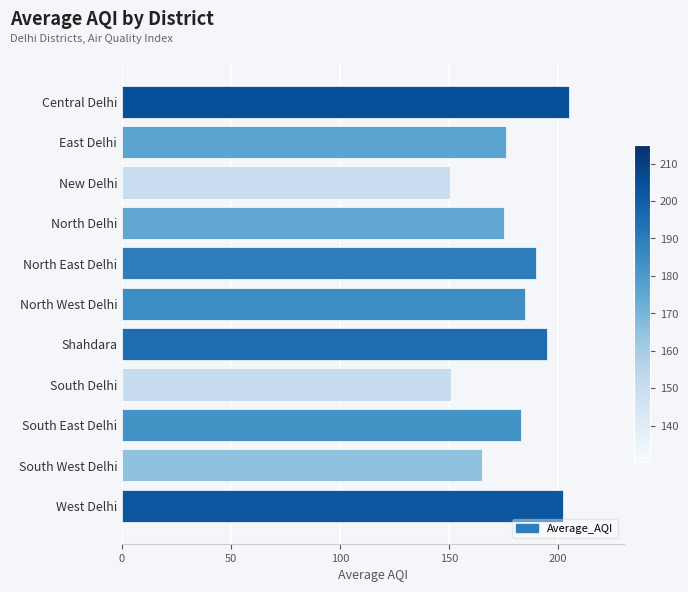

Is it true that the value at North East Delhi is 189.8?

True